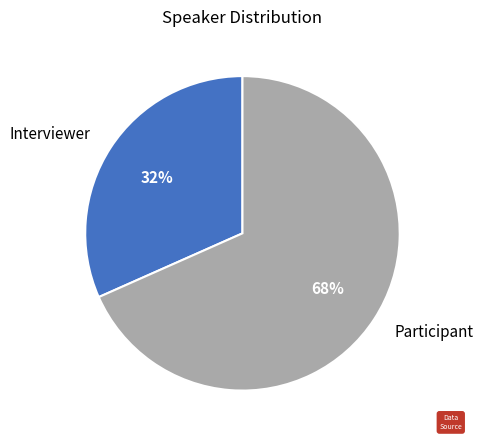

What is the smallest slice in the pie chart?

Interviewer